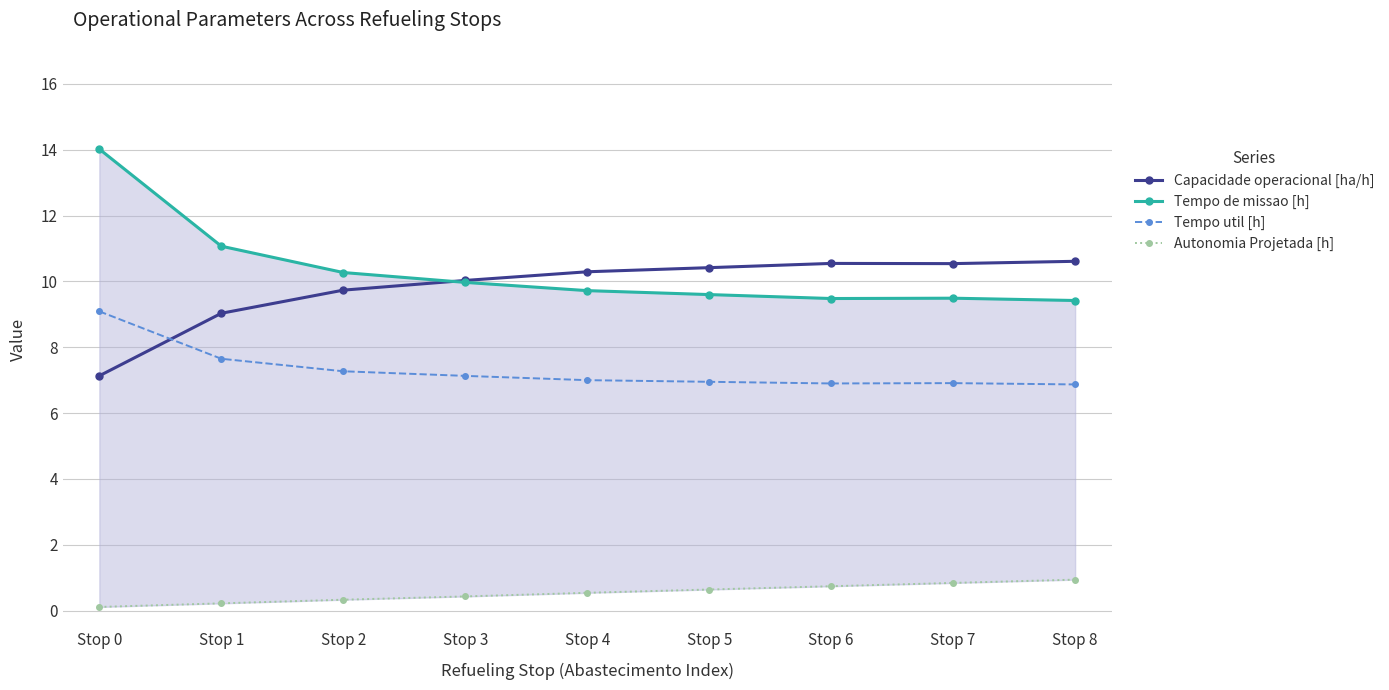

Count the number of categories in the chart.

9